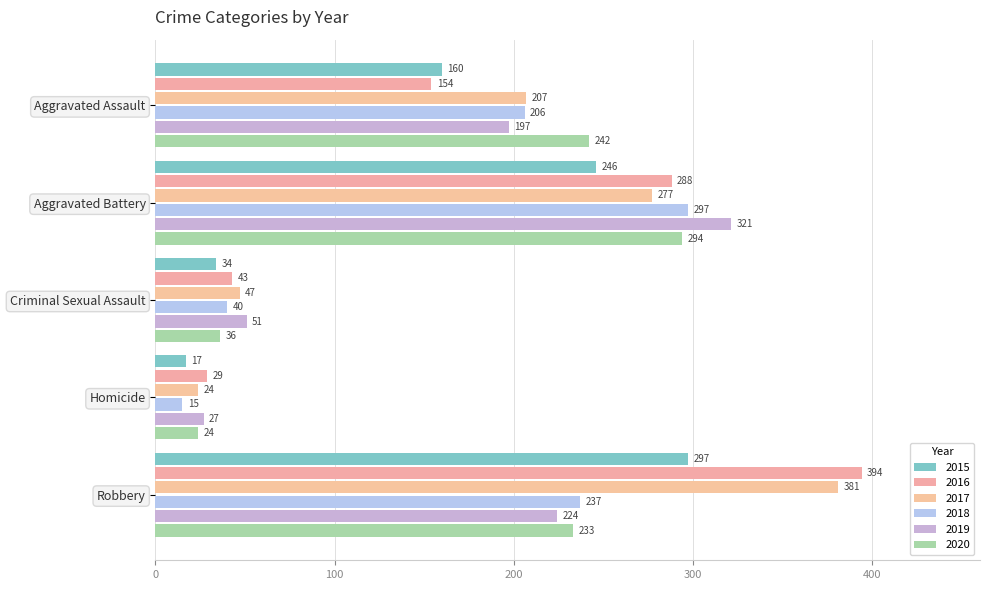

How many values in the 2017 series are below 207?

2